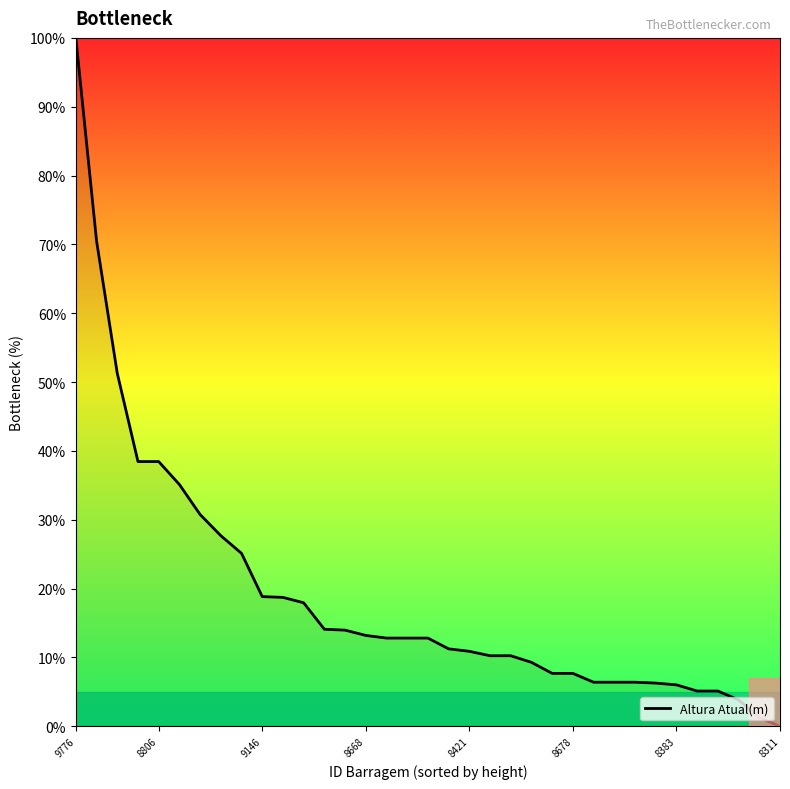

What is the maximum value shown in the chart?

100.0